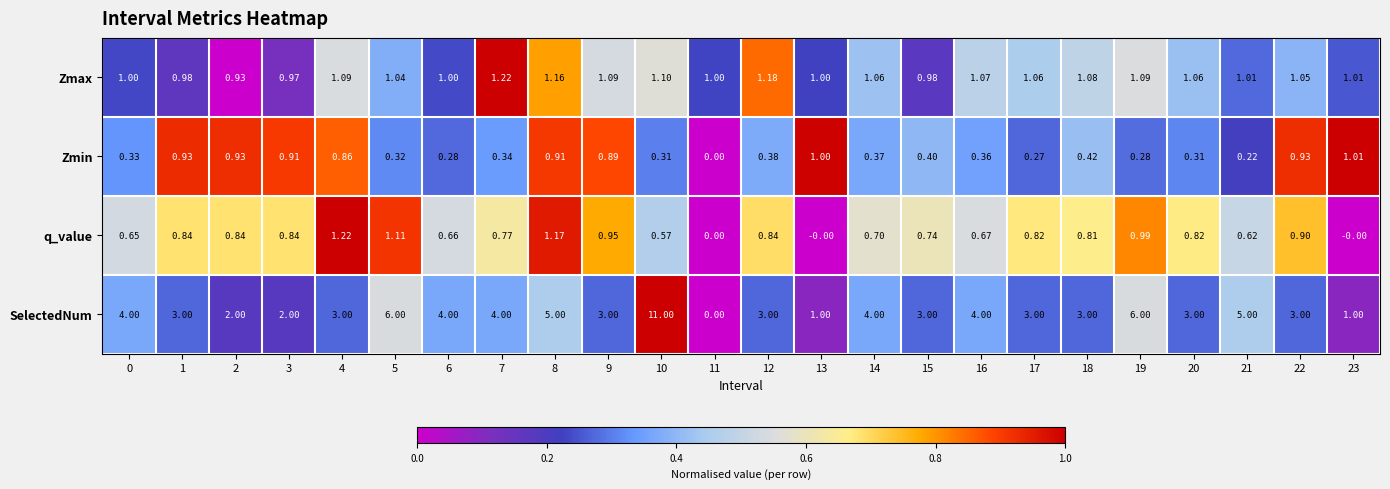

Which series has the widest spread of values?

SelectedNum